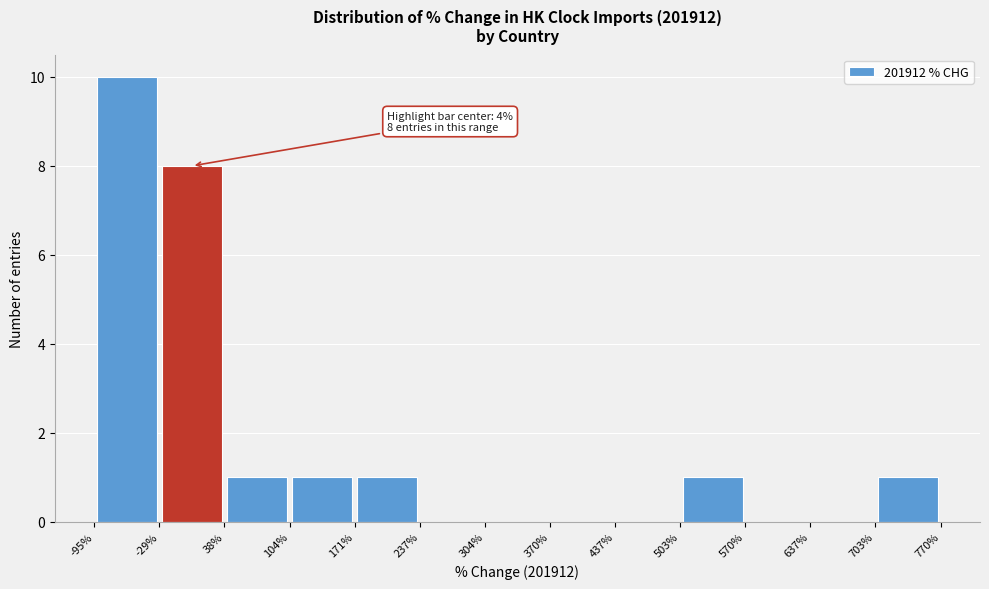

Which range on the x-axis has the tallest bar?

-95% to -29%